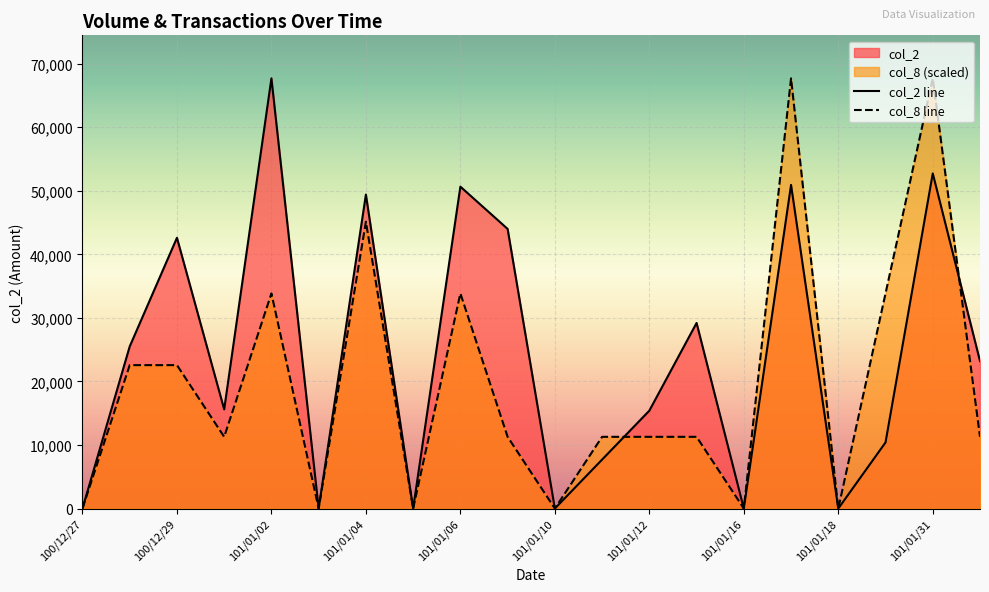

True or false: col_8 has a value of 20586.3 at 101/01/05.

False